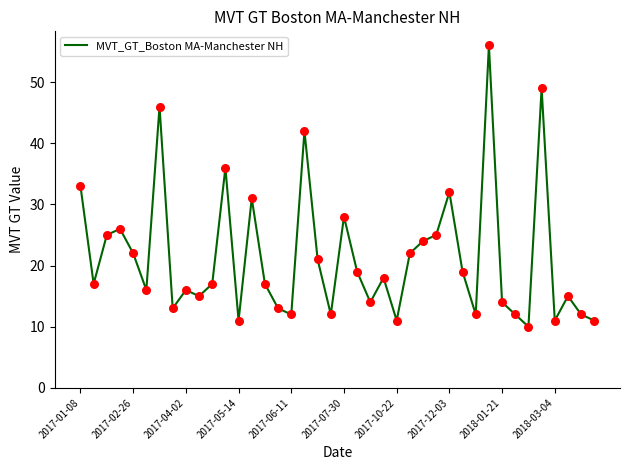

What is the difference between the maximum and minimum values?

46